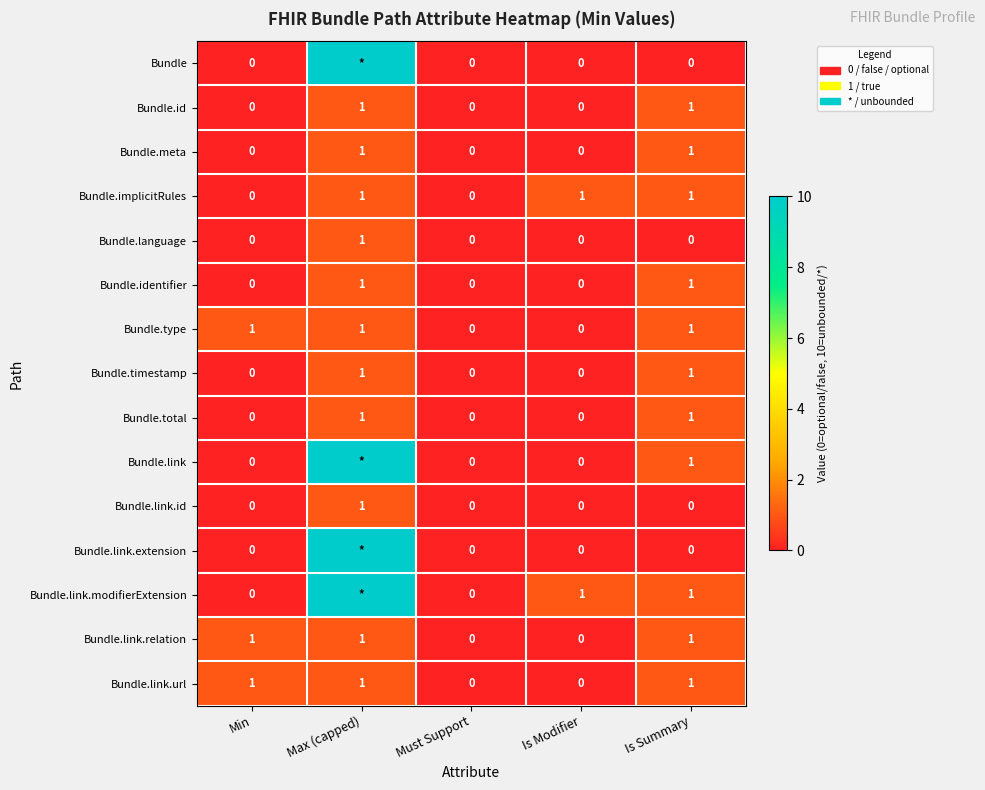

Is it true that Bundle.link.id equals 0 at Is Modifier?

True